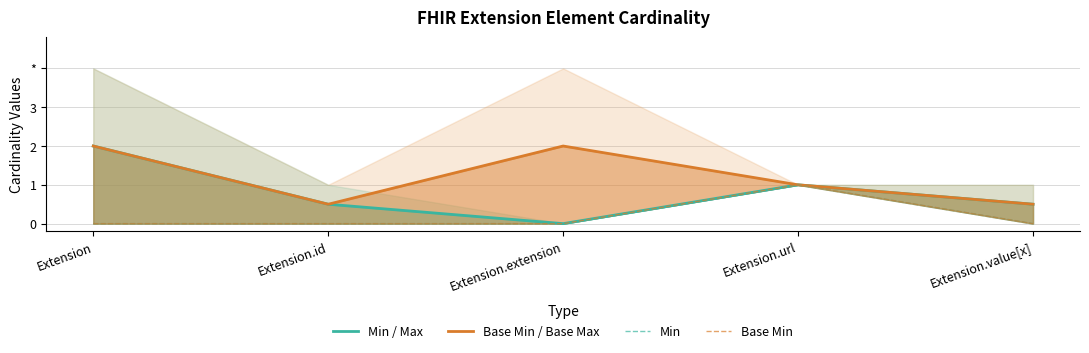

How many positive values does the Min / Max series have?

4